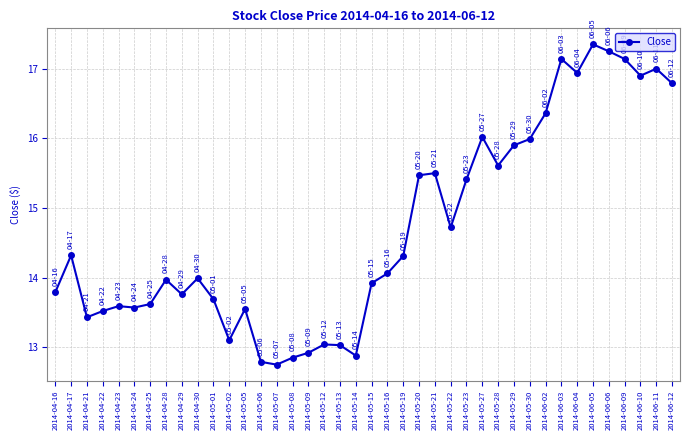

What is the change in value from 2014-04-17 to 2014-05-28?

+1.3